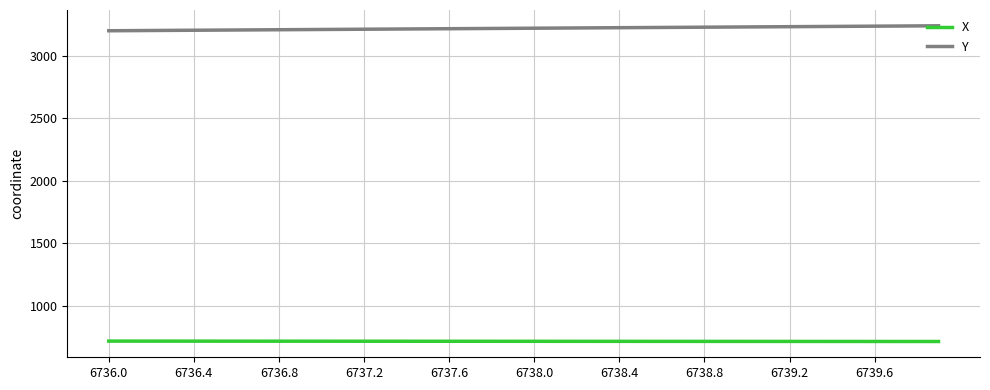

True or false: Y and X intersect in this chart.

False